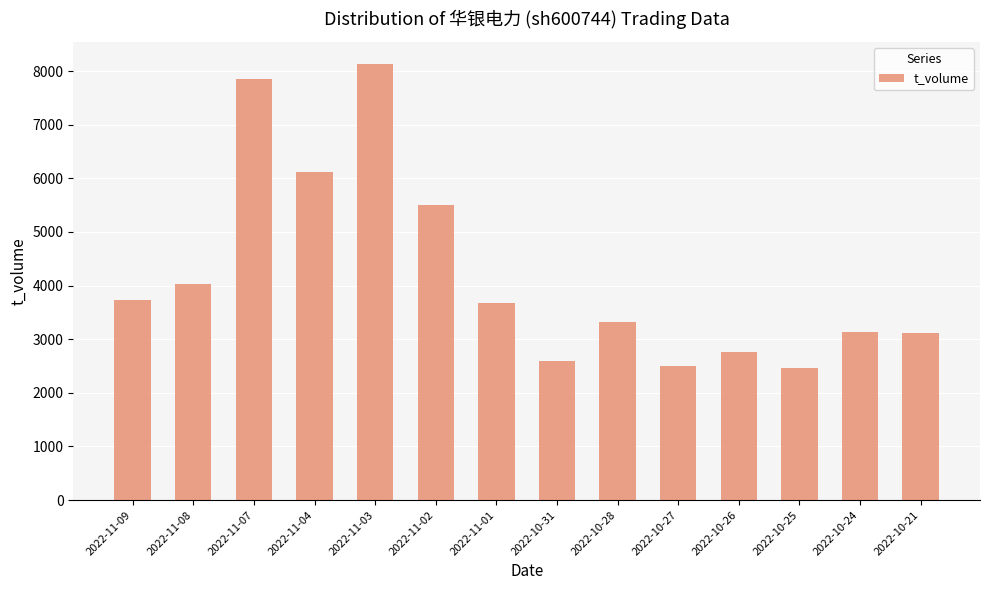

The value at 2022-11-04 is 6118. True or false?

True